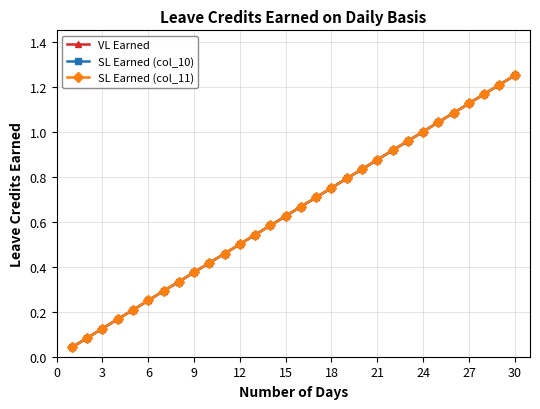

Which series has the largest total across all categories?

VL Earned